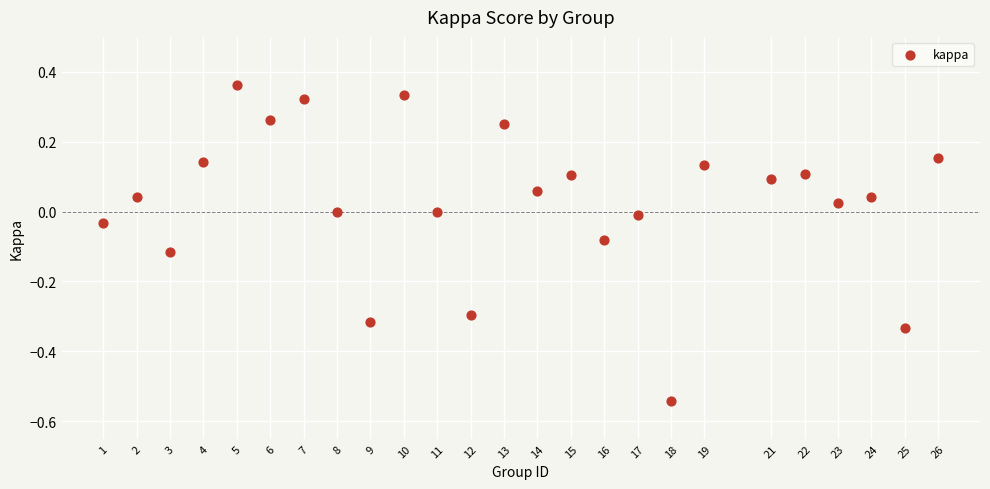

What is the range of Y values (max minus min)?

0.9